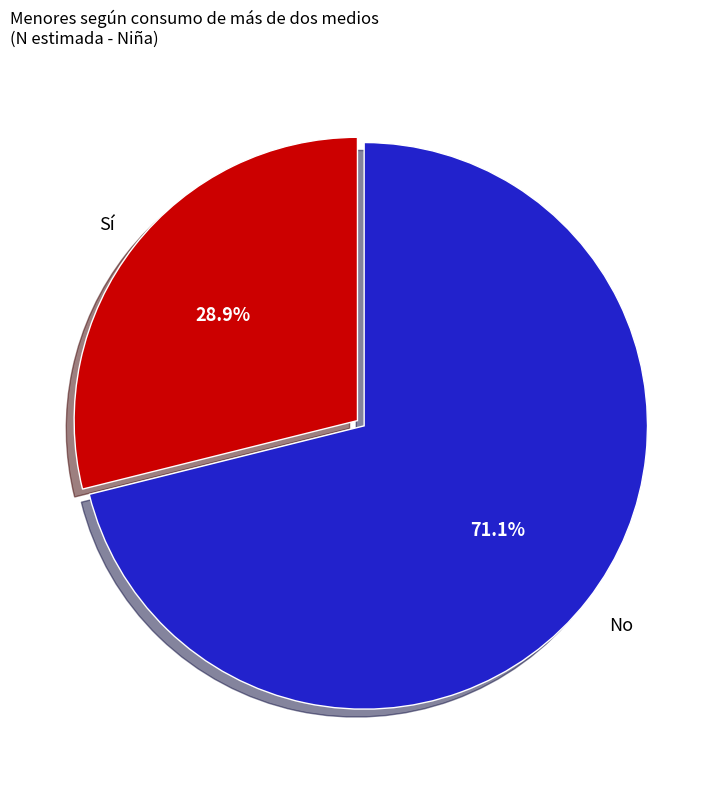

True or false: Sí accounts for 21% of the total.

False